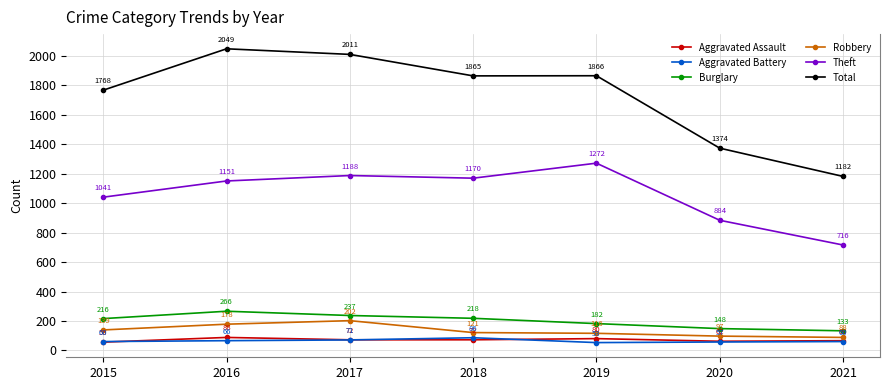

Which series has the largest total across all categories?

Total